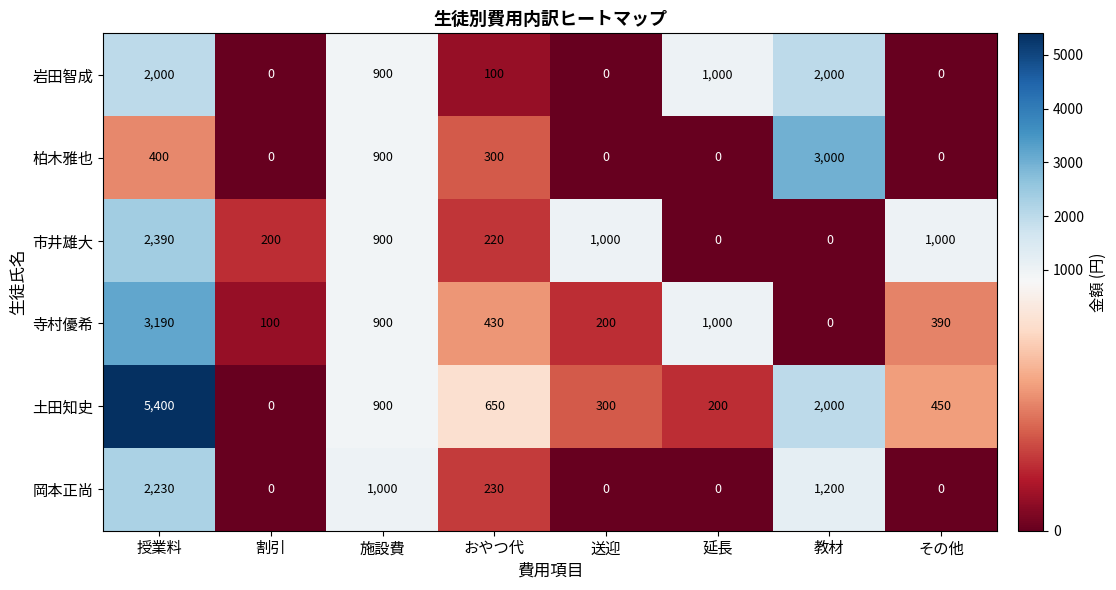

What is the difference between the 土田知史 values at 施設費 and 送迎?

600